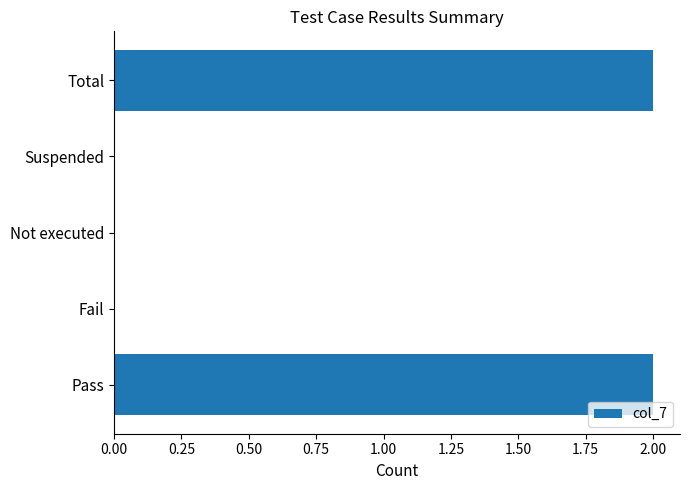

What is the sum of all values?

4